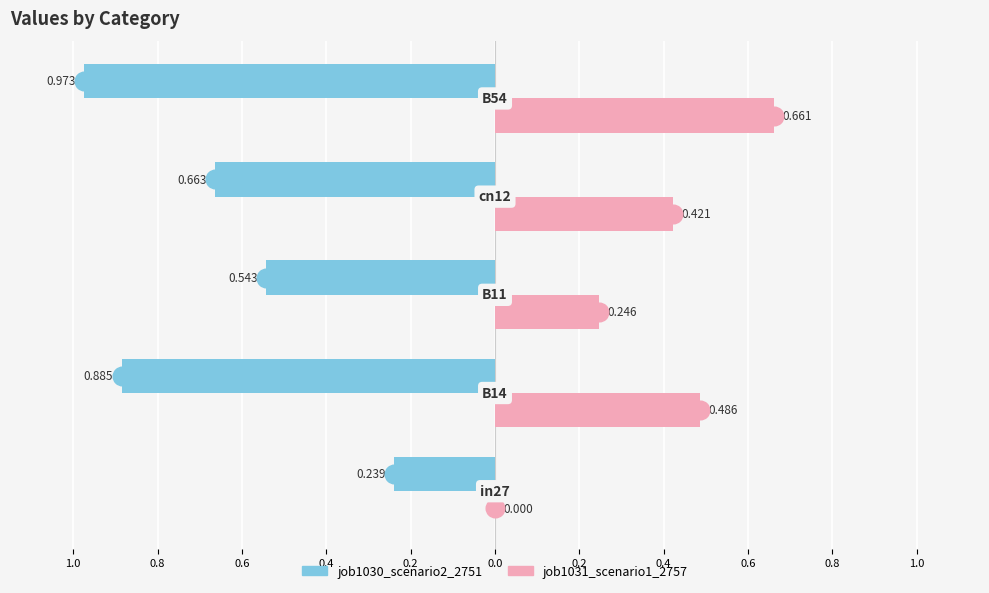

Which series has the widest spread of Y values?

job1030_scenario2_2751